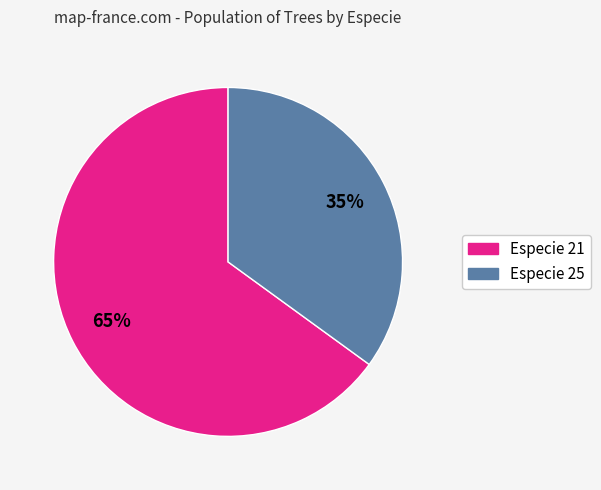

Does any single category account for the majority?

Yes